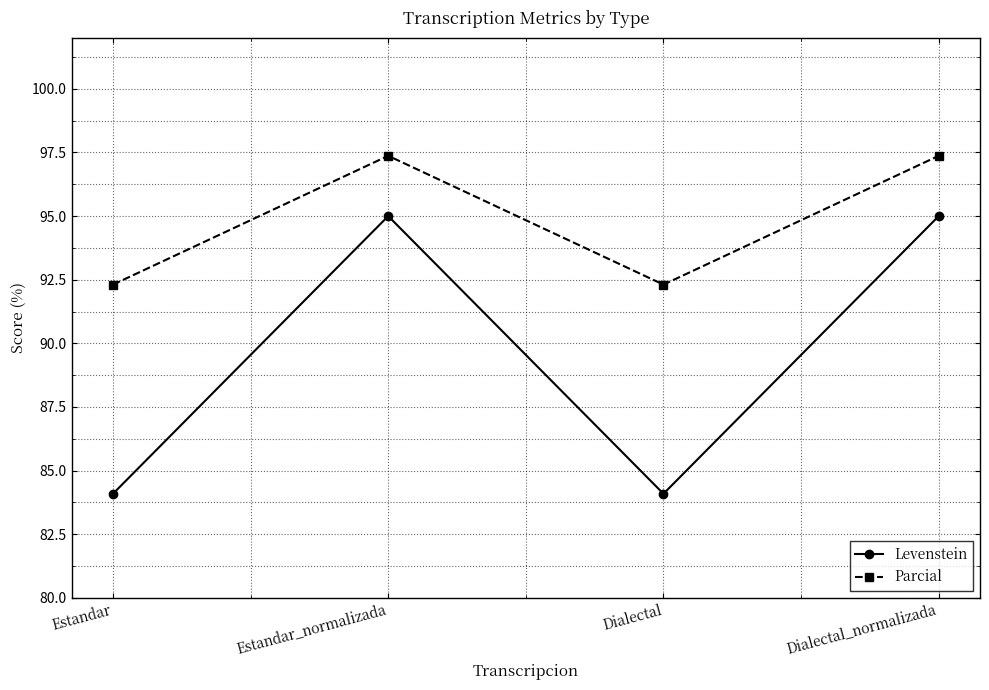

Is it true that Parcial equals 44.6 at Estandar_normalizada?

False